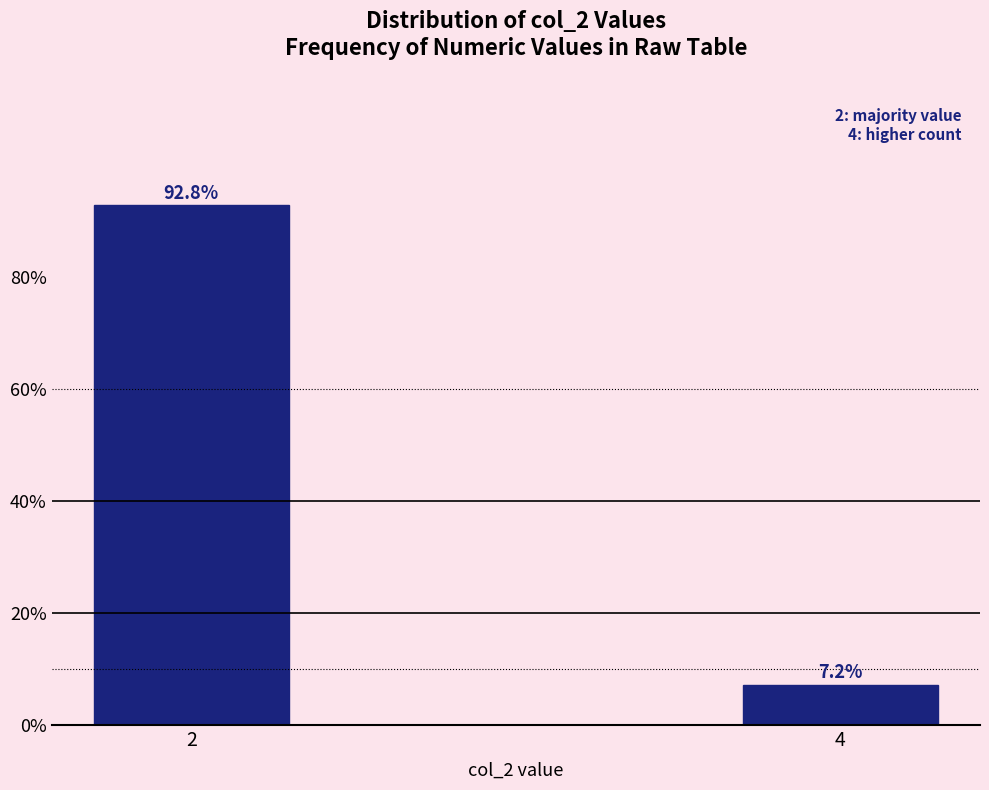

Reading left to right, list all the values displayed in this chart.

92.8	7.2